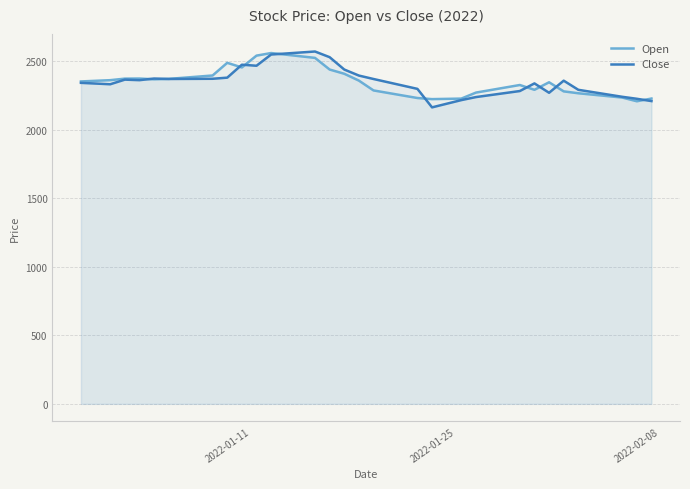

What is the difference between the highest and lowest values at 2022-01-11?

108.2